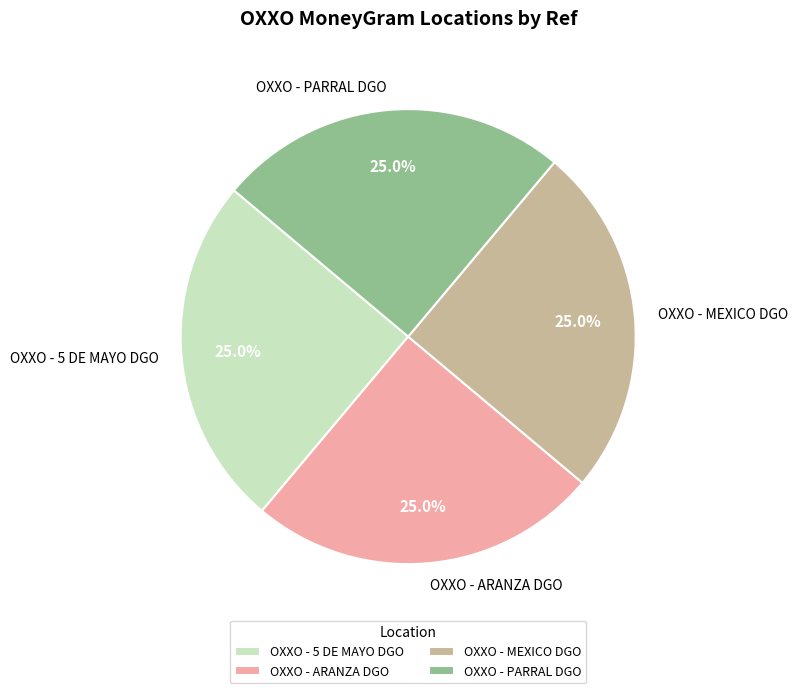

To the nearest percent, what percentage of the pie is OXXO - MEXICO DGO?

25%